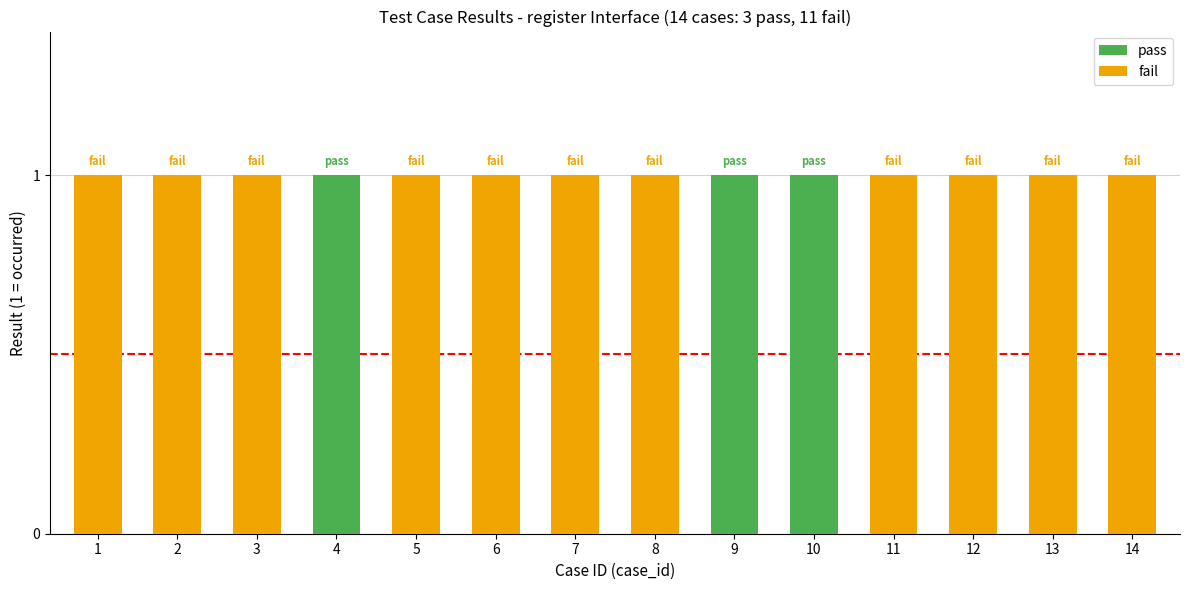

Rank the series at 10 from highest to lowest value.

pass, fail